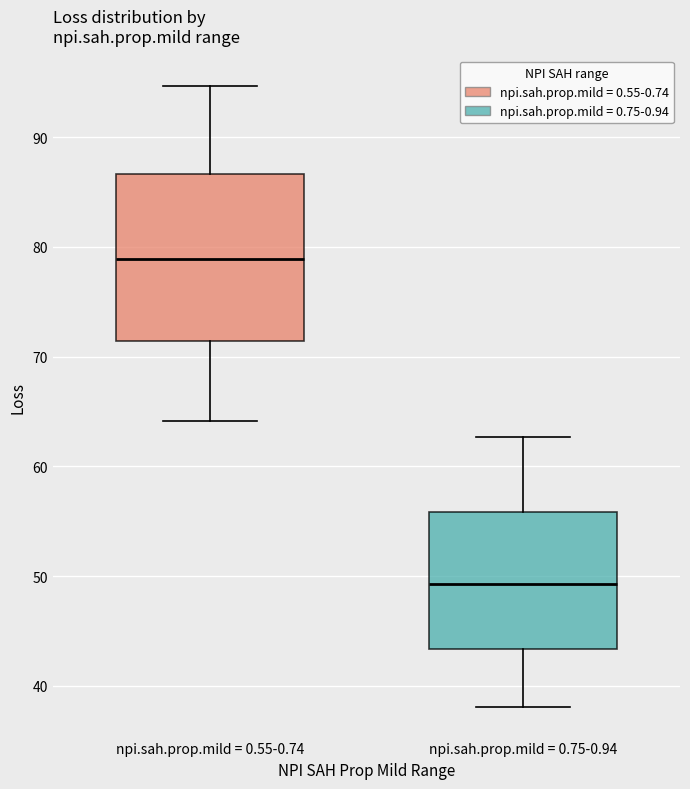

Reading left to right, transcribe this box plot: for each box, give where its median line is, the range the box spans, and where its two whiskers end, as read against the y-axis. The values are not printed on the chart, so give them approximately, as read against the axis.

npi.sah.prop.mild = 0.55-0.74: median 79, box 71 to 87, whiskers 64 to 95
npi.sah.prop.mild = 0.75-0.94: median 49, box 43 to 56, whiskers 38 to 63